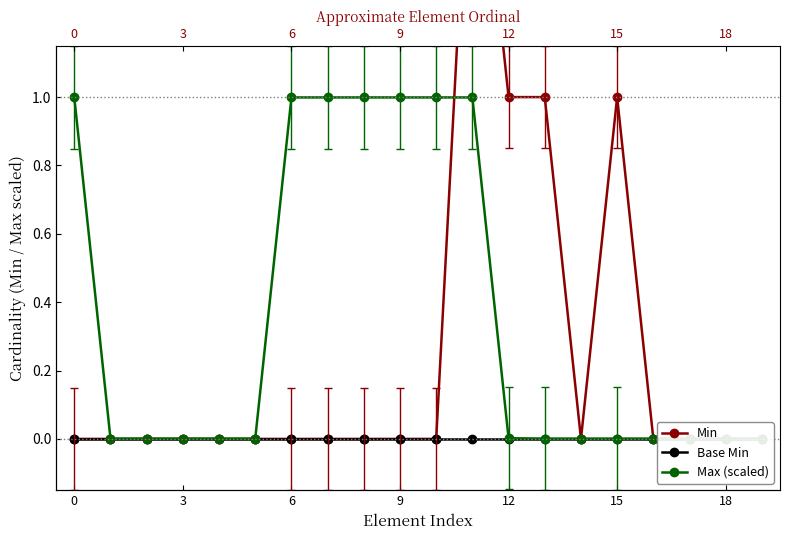

The value of Min at 8 is -1.1. True or false?

False